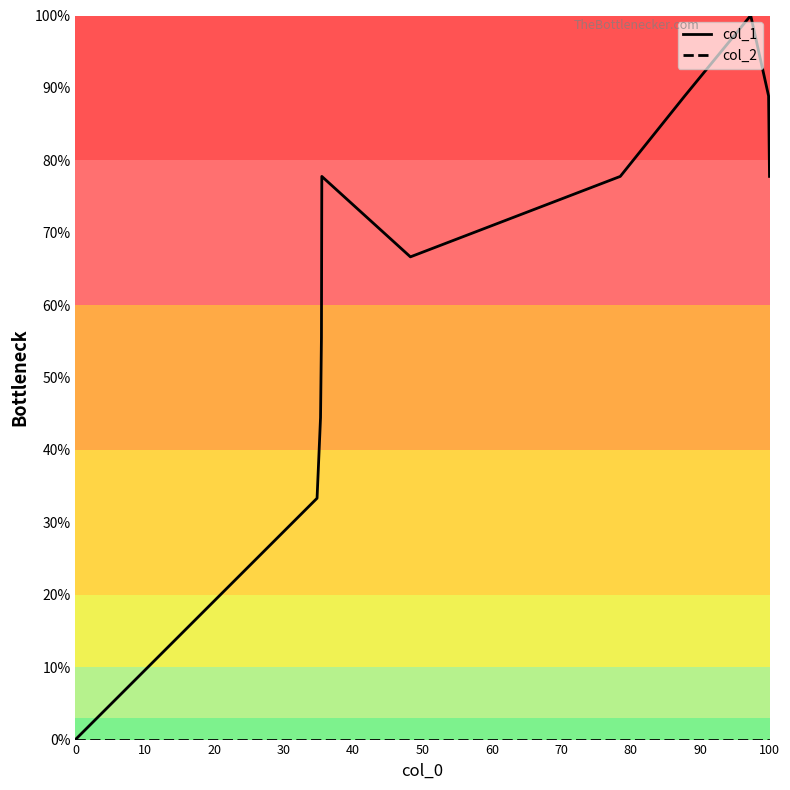

At how many categories does at least one series exceed 41?

10